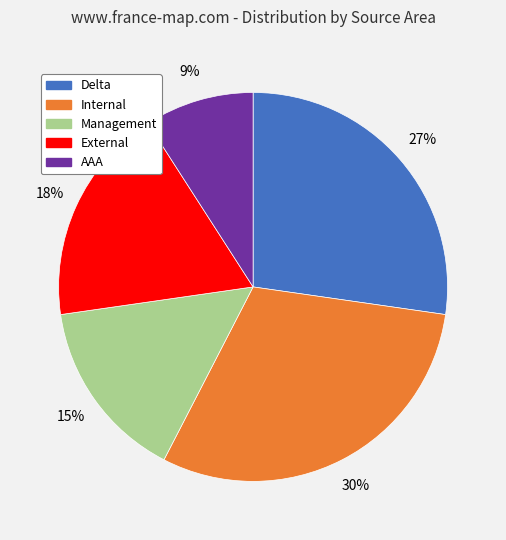

Rank the categories by value from lowest to highest.

AAA, Management, External, Delta, Internal